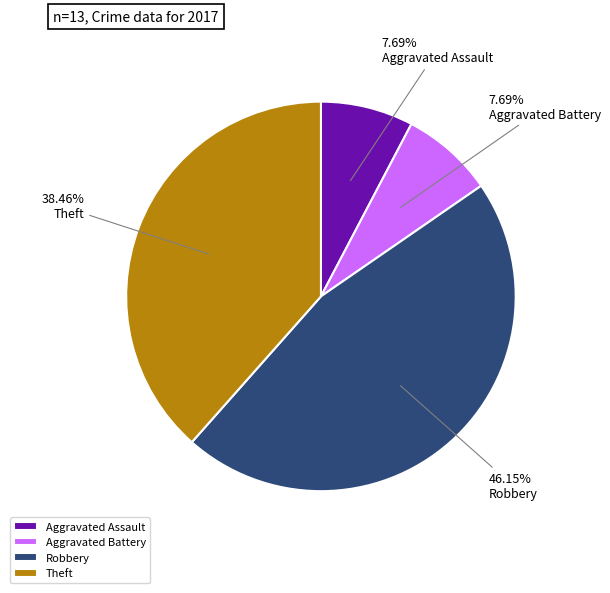

Is Aggravated Battery the majority of the pie?

No